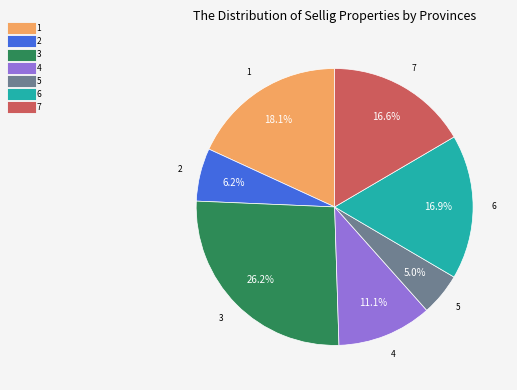

Does 5 account for over 50% of the chart?

No